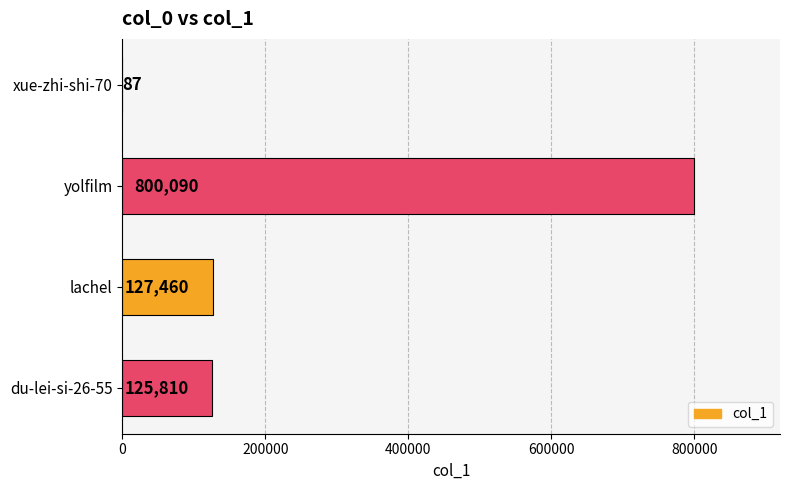

Is it true that the value at lachel is 127460?

True